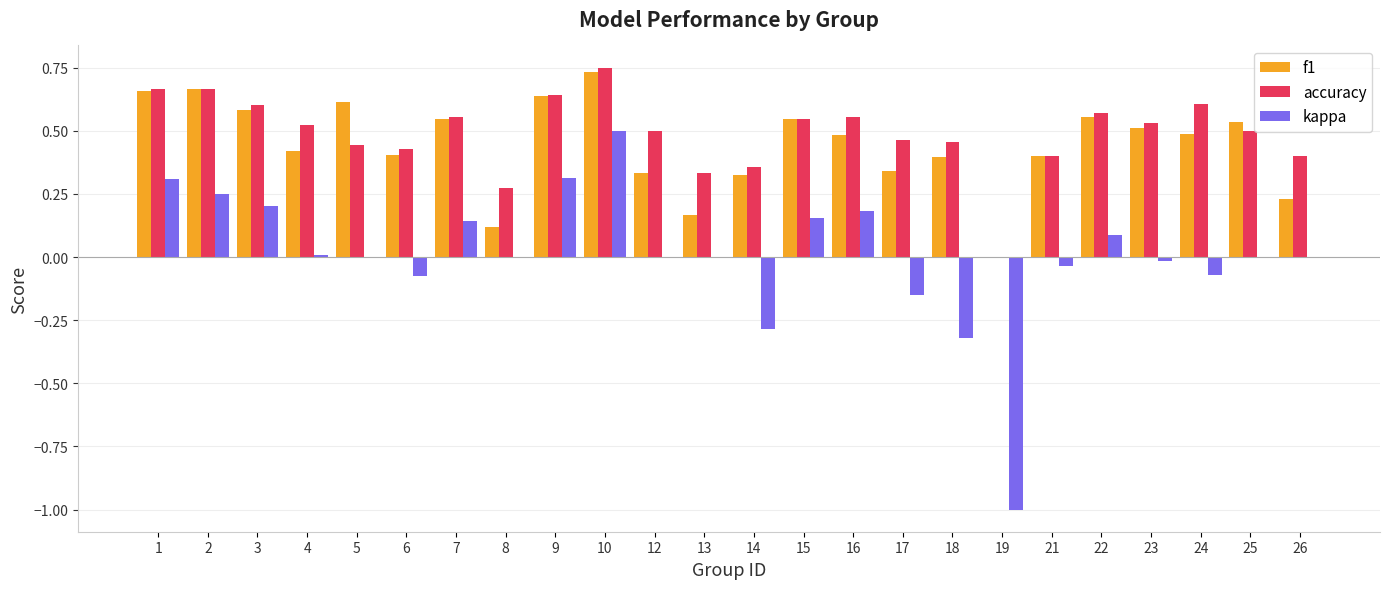

Between 10 and 25, which series saw the biggest shift?

kappa